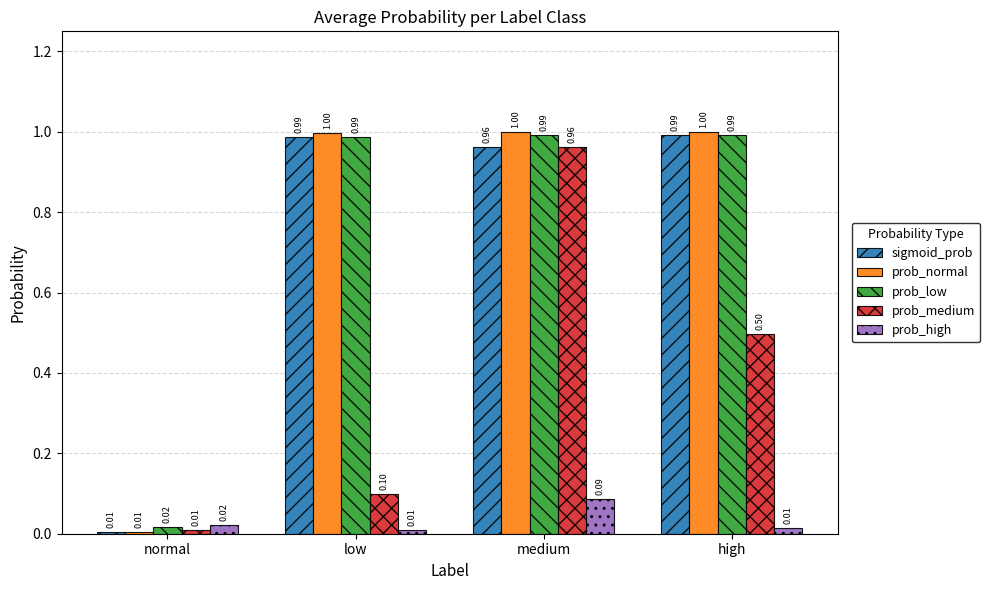

At which label is prob_medium closest to 0?

normal